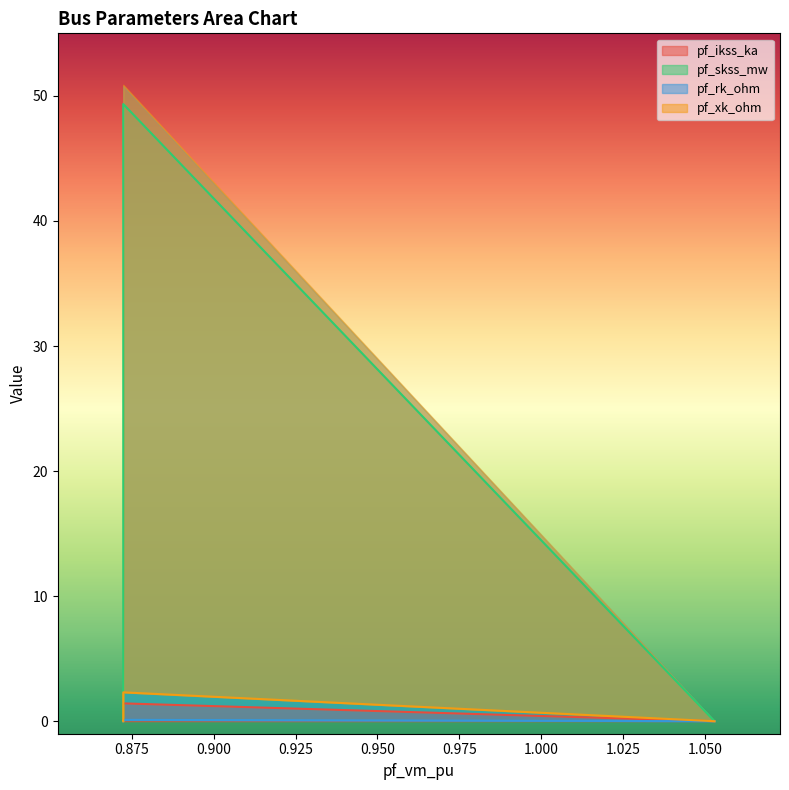

Reading left to right, transcribe all the data shown in this chart.

pf_ikss_ka: 0.0	1.4	0.0	0.0	0.0
pf_skss_mw: 0.0	49.3	0.0	0.0	0.0
pf_rk_ohm: 0.0	0.1	0.0	0.0	0.0
pf_xk_ohm: 0.0	2.3	0.0	0.0	0.0